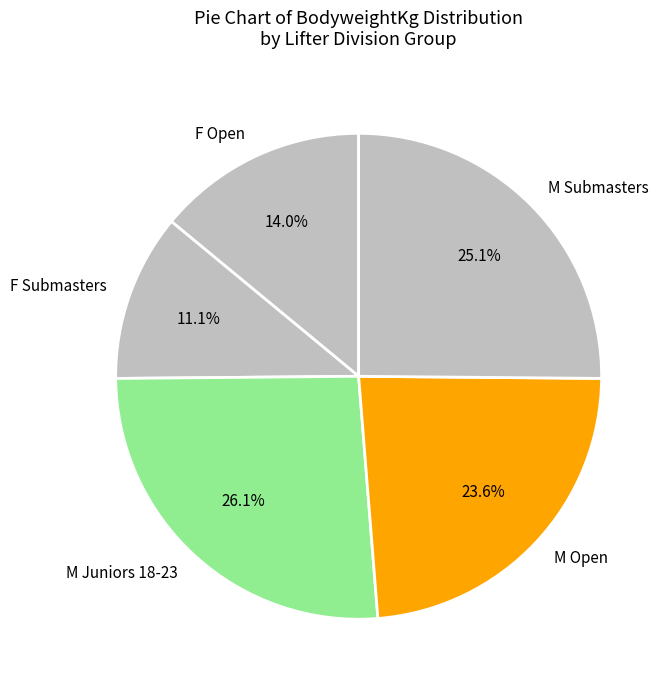

How many segments does this pie chart have?

5